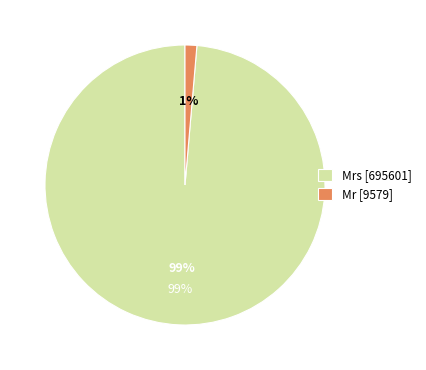

Which slice is the largest?

Mrs